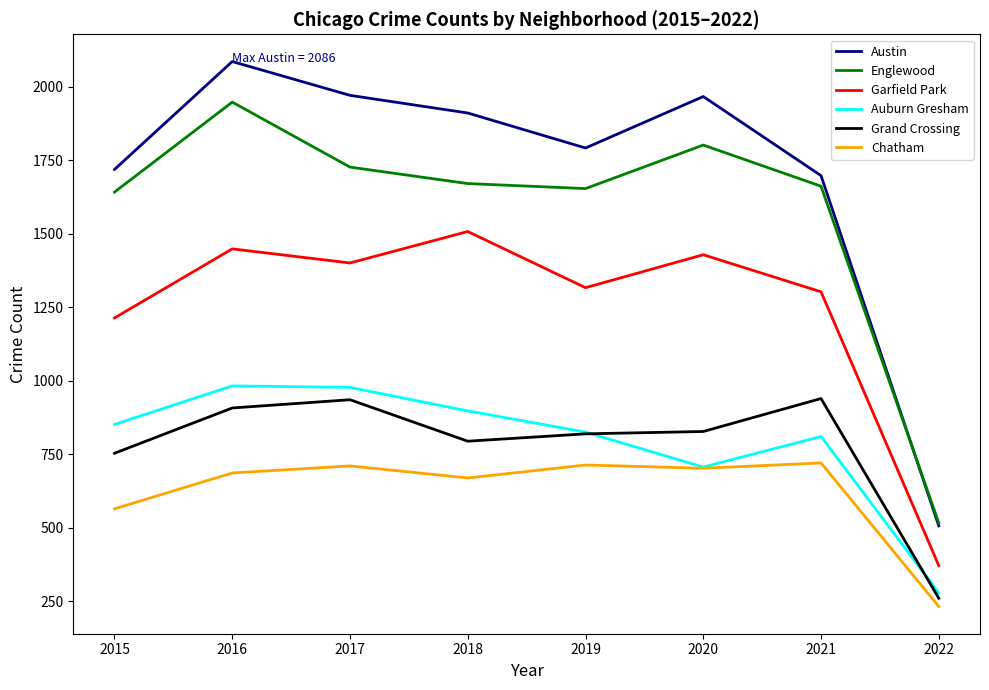

True or false: Austin and Grand Crossing cross at least once.

False